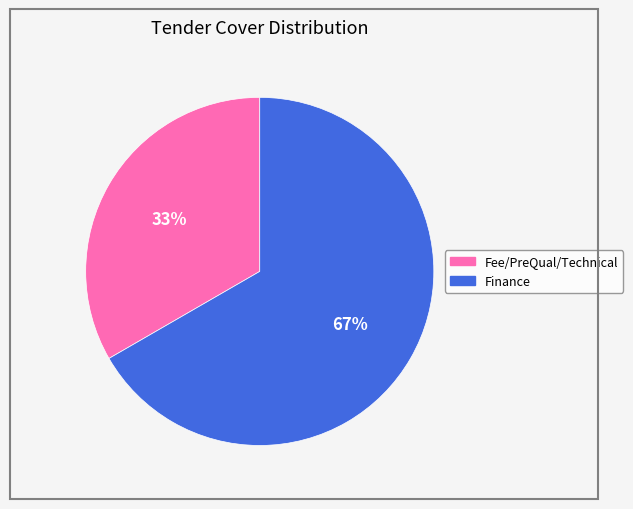

What is the largest slice in the pie chart?

Finance